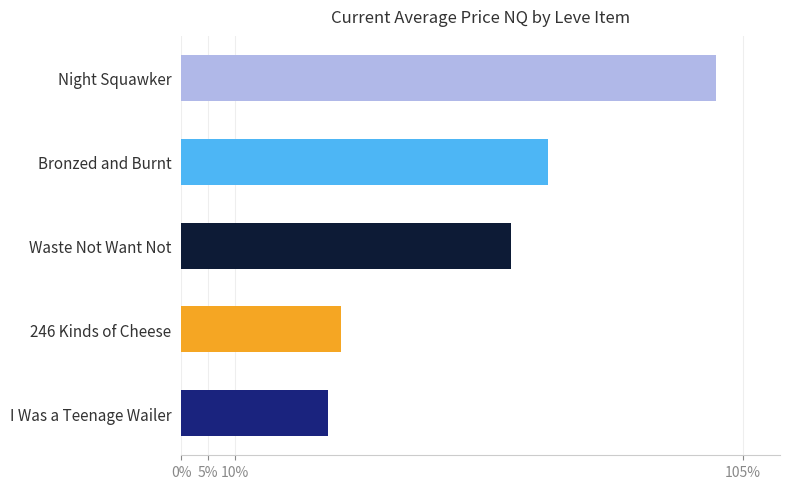

What is the greatest value displayed?

1.0